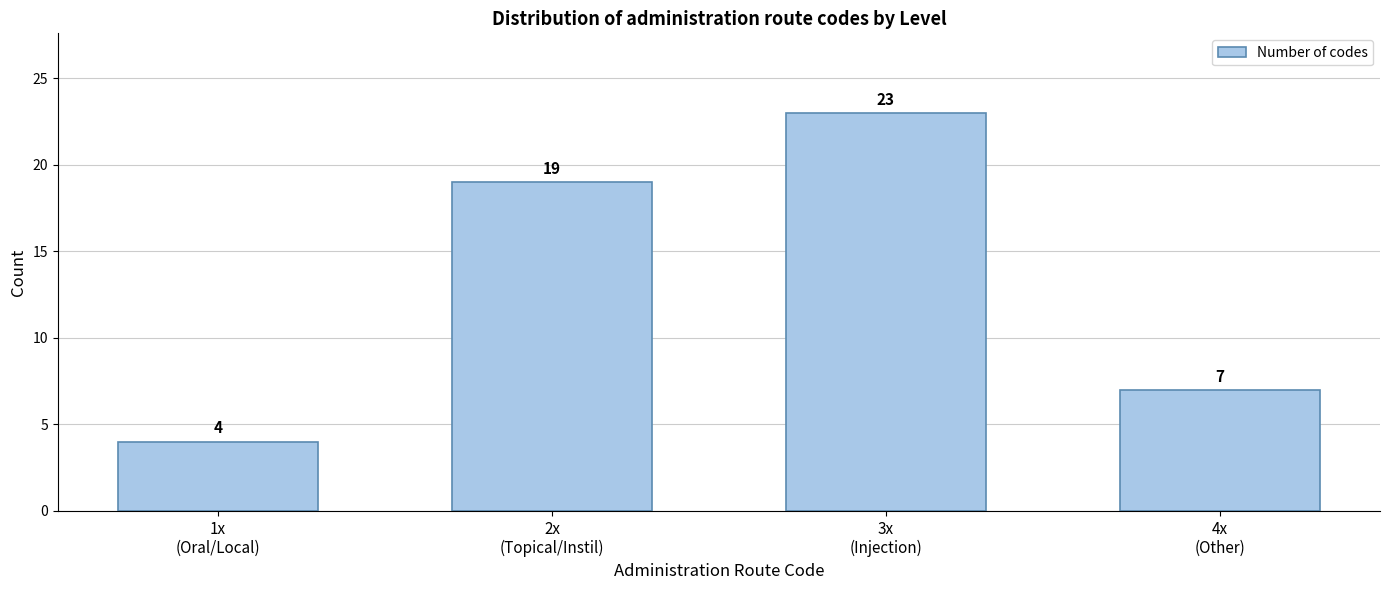

Reading left to right, list all the values displayed in this chart.

4	19	23	7